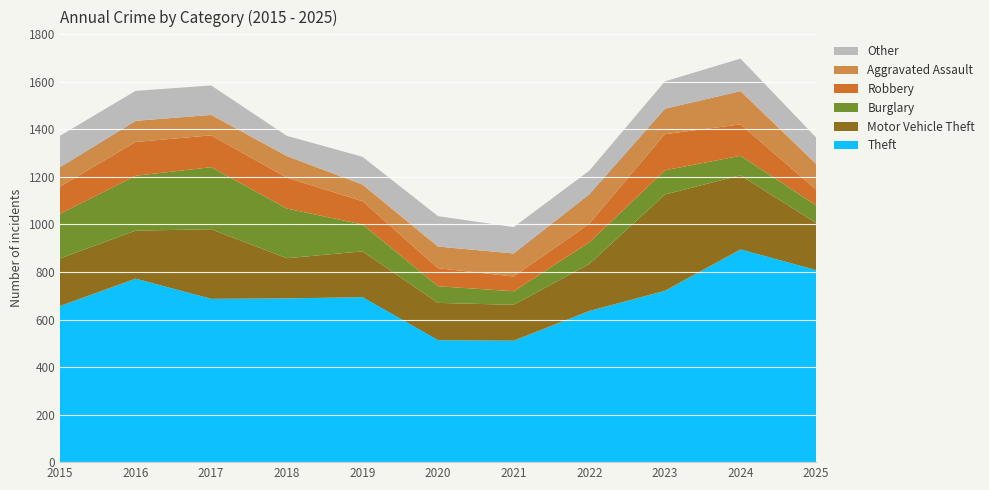

Reading left to right, list all the values displayed in this chart.

Theft: 657	772	687	689	694	513	511	636	721	895	808
Motor Vehicle Theft: 200	202	293	169	193	157	151	198	405	312	198
Burglary: 188	231	261	209	113	70	57	91	102	82	74
Robbery: 114	142	134	130	98	76	62	78	152	132	67
Aggravated Assault: 82	89	86	91	70	91	97	124	107	140	108
Other: 132	126	124	85	117	128	111	99	115	137	111